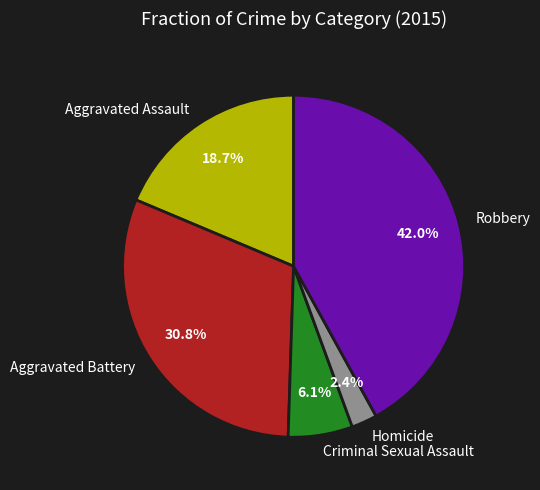

Combined, what portion of the pie is Robbery and Homicide?

44.4%